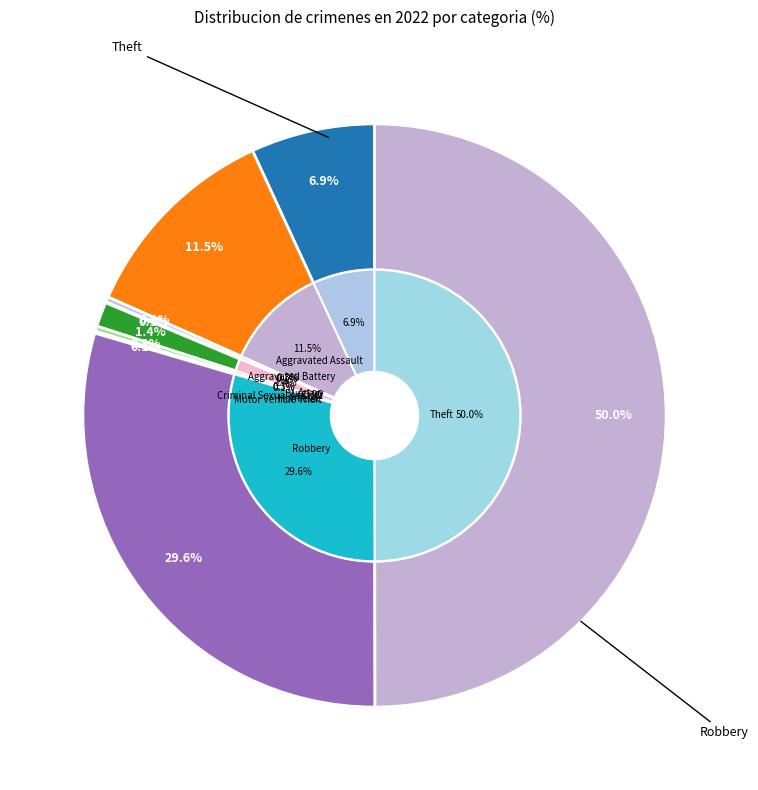

What percentage do Robbery and Arson together represent?

29.9%